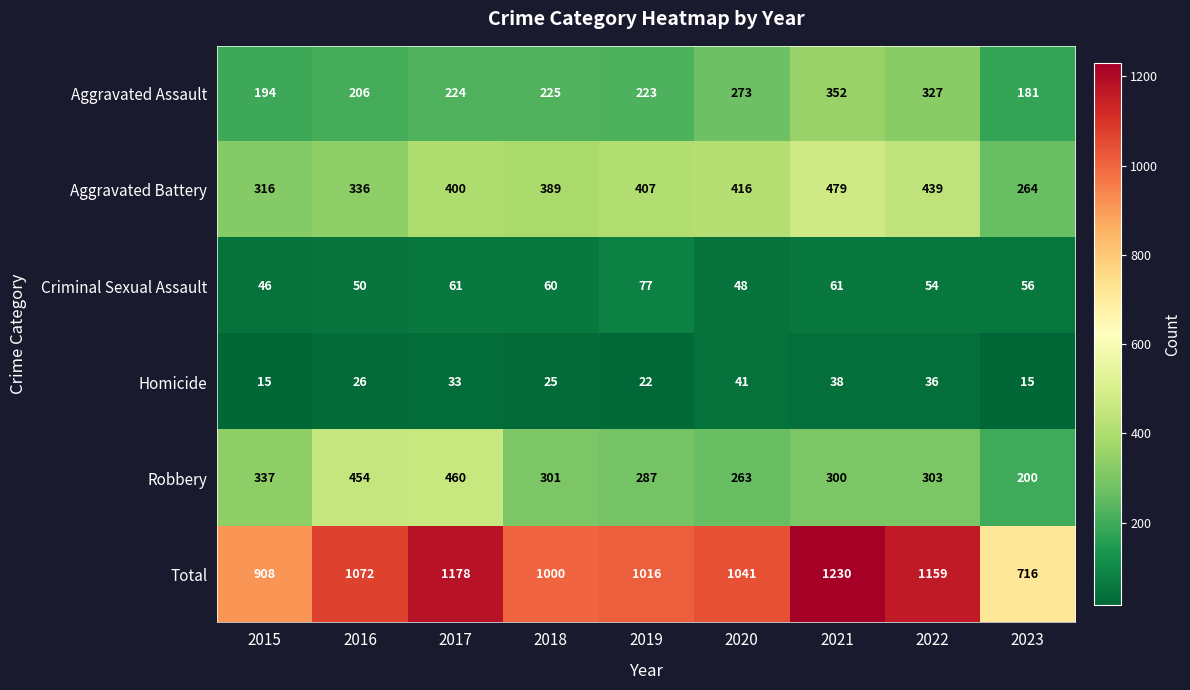

Count the number of categories in the chart.

9